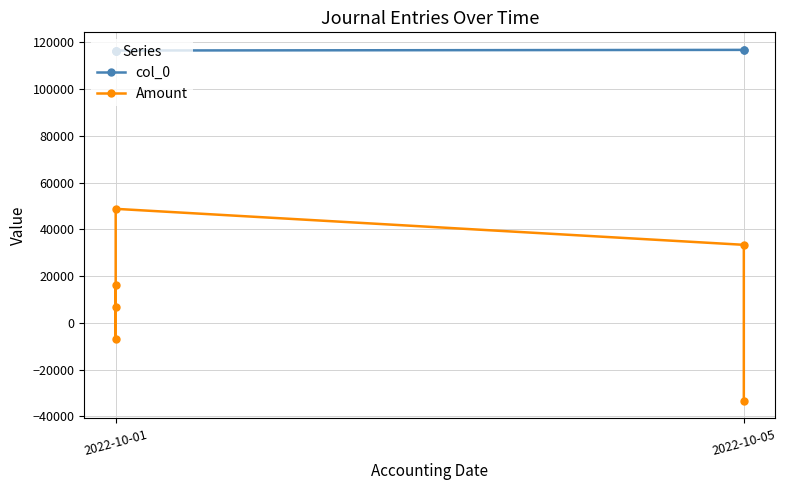

Between 2022-10-01 and 2022-10-05, which series saw the biggest shift?

Amount